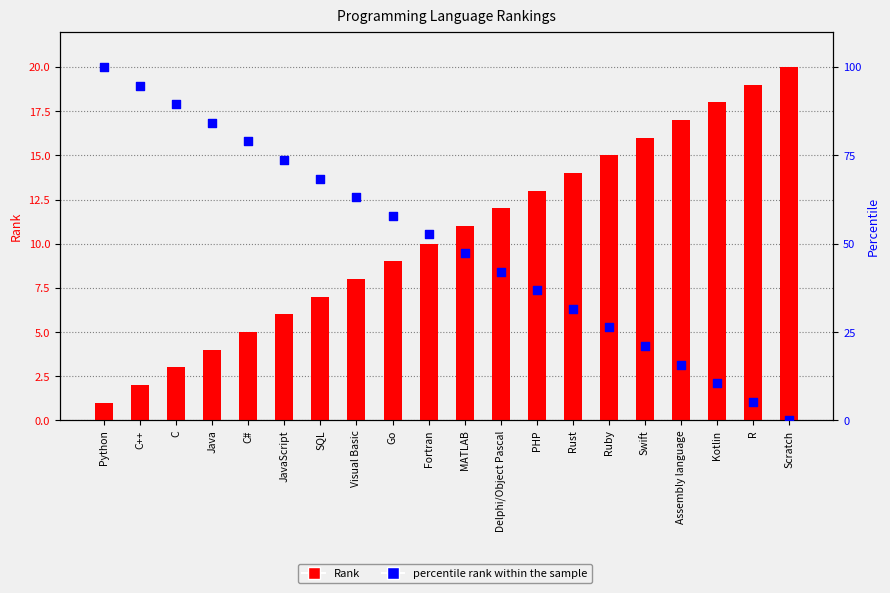

Which series contains the lowest Y value?

percentile rank within the sample